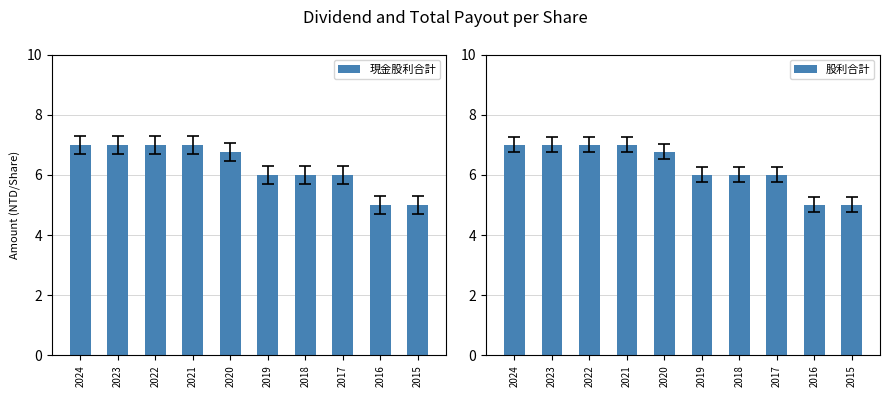

Between 2016 and 2022, which is larger?

2022